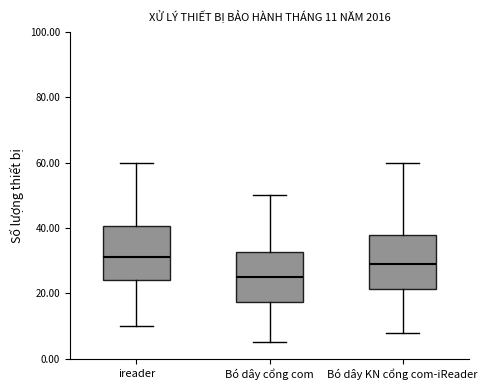

Which box's median line is the highest?

ireader